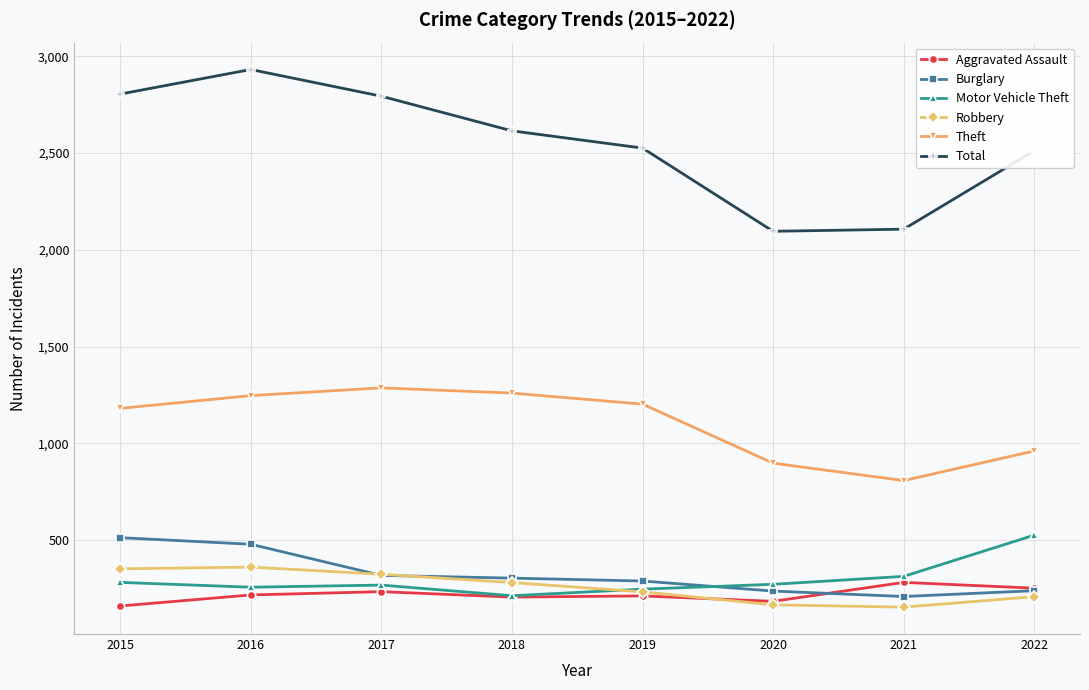

What is the value of the Aggravated Assault point at the 5th from the left?

212